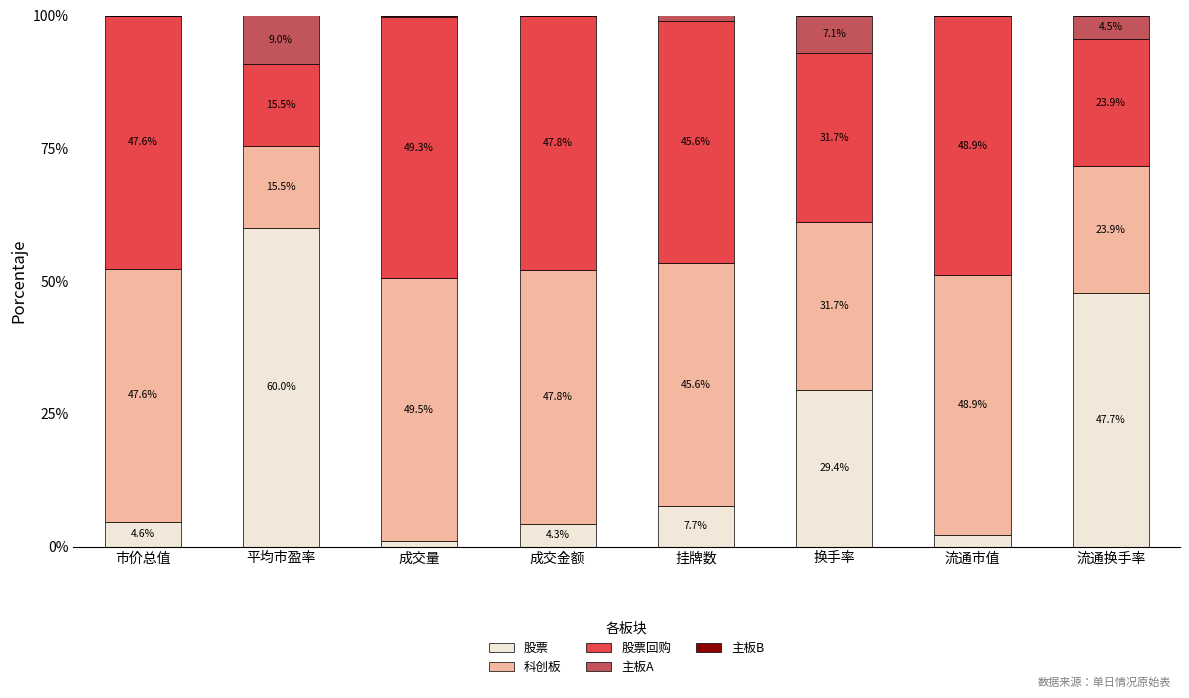

At which label does 股票 reach its peak?

平均市盈率